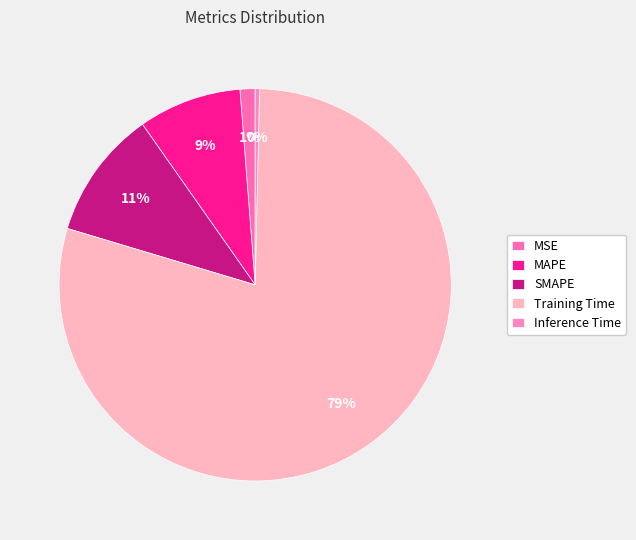

Count the number of slices in the pie.

5